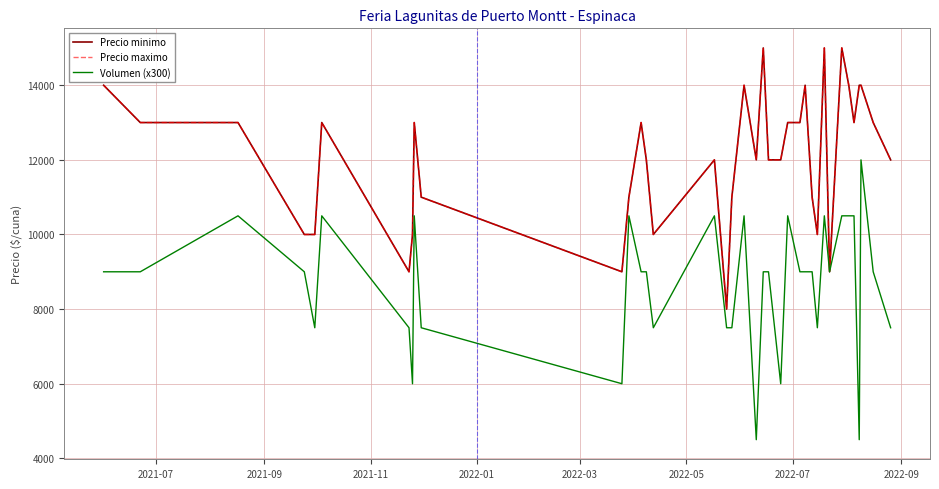

Does the chart display data point markers on the line(s)?

No